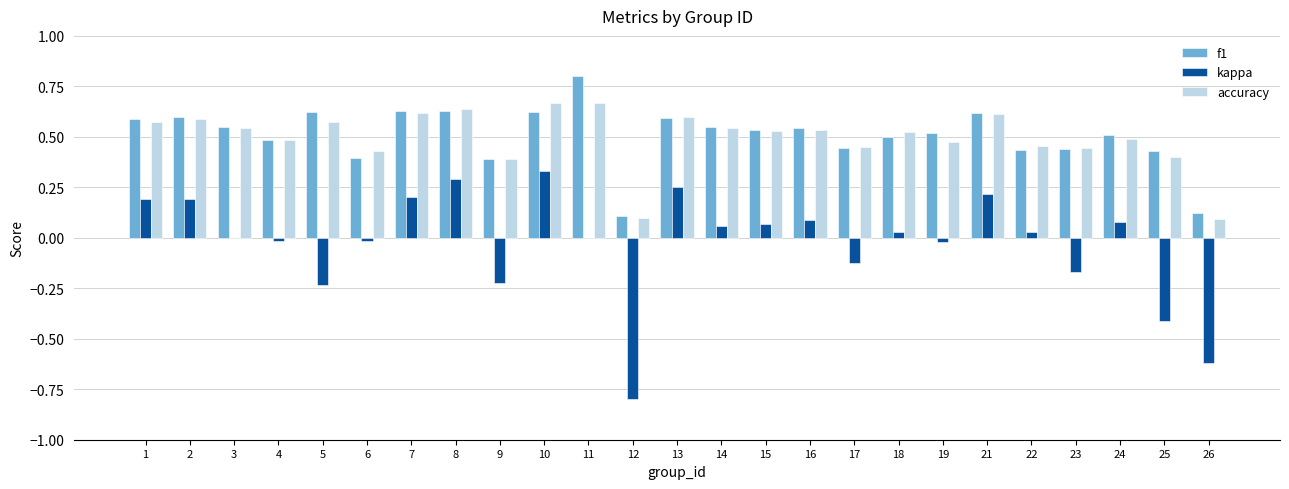

Between 3 and 14, which series saw the biggest shift?

kappa